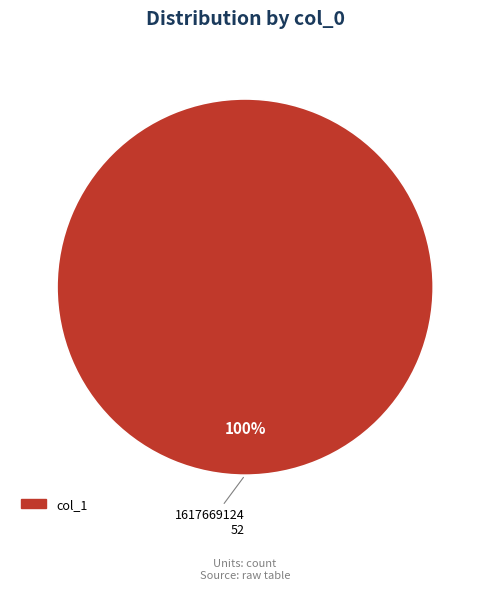

Is there any slice that represents more than half of the pie?

Yes